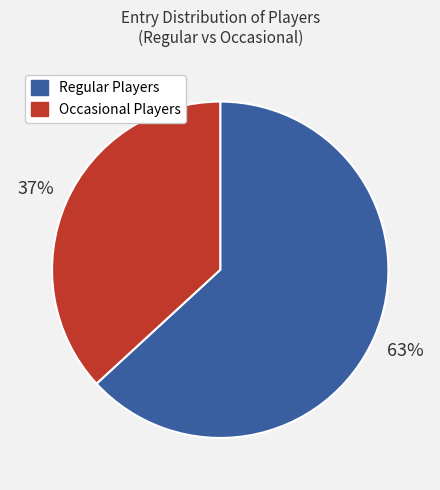

To the nearest percent, what is the average slice percentage?

50%